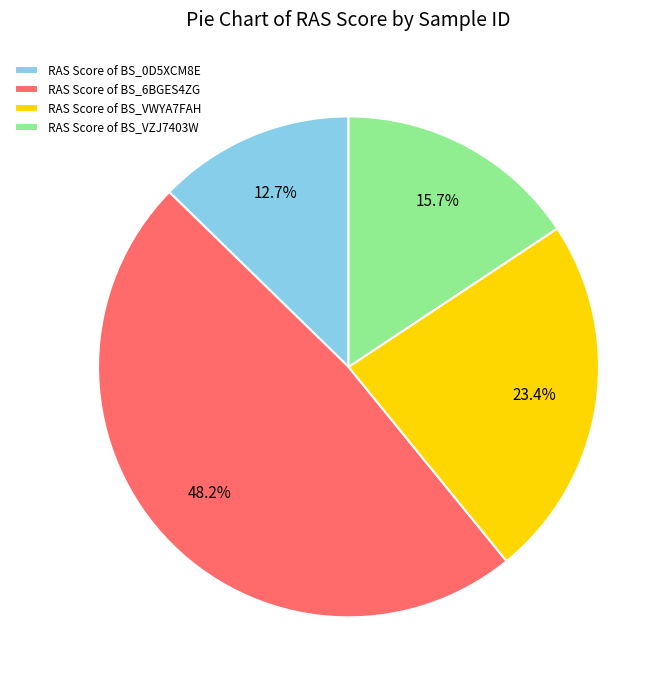

What percentage is NOT represented by RAS Score of BS_VZJ7403W?

84.3%